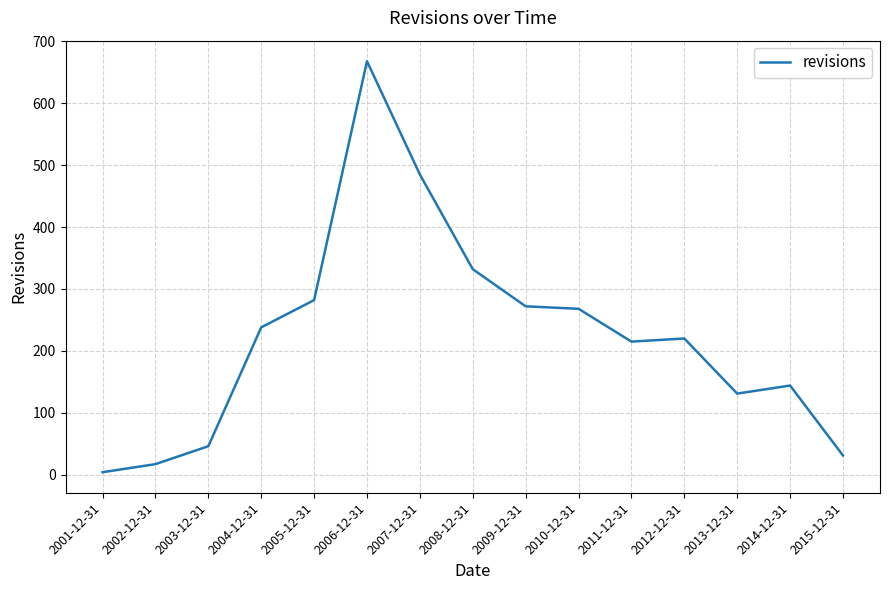

What is the ratio of the value at 2004-12-31 to the value at 2011-12-31?

1.1